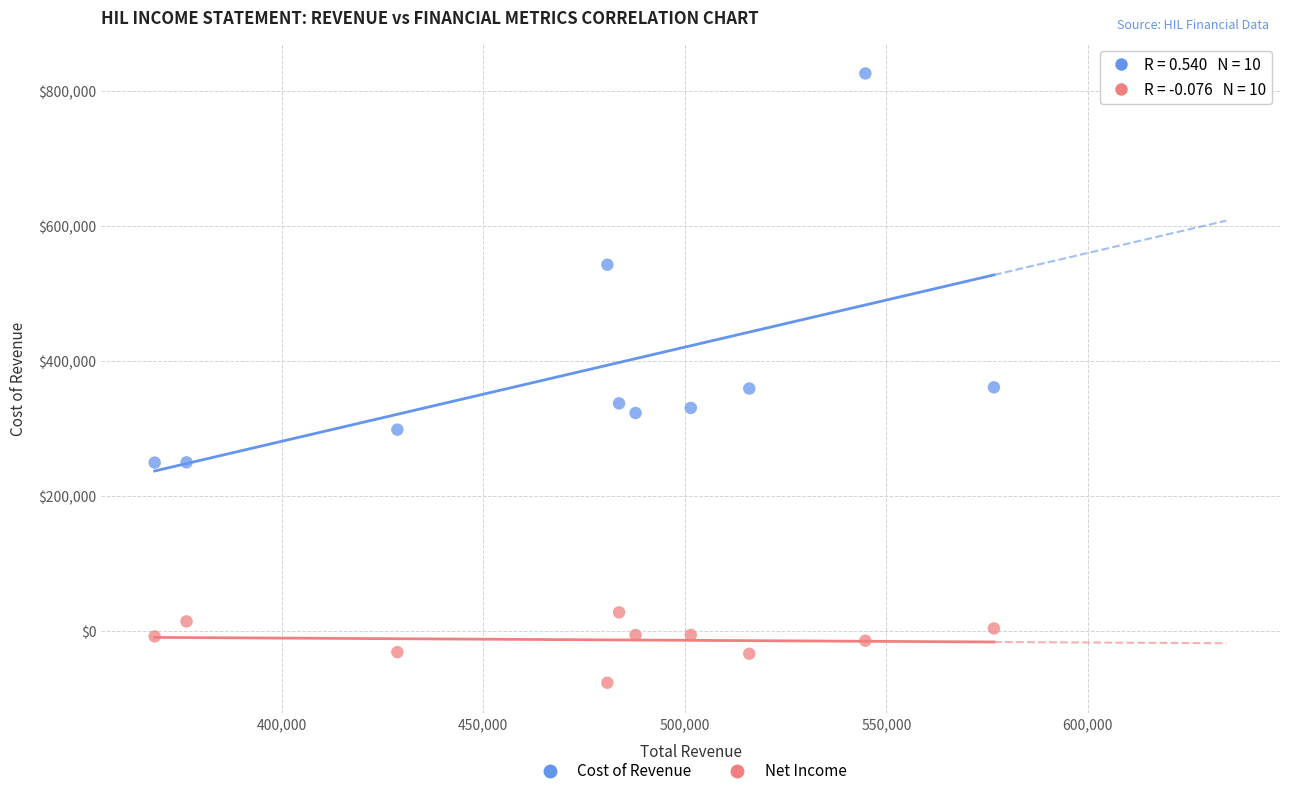

What is the X range (max minus min) for the scatter plot?

208200